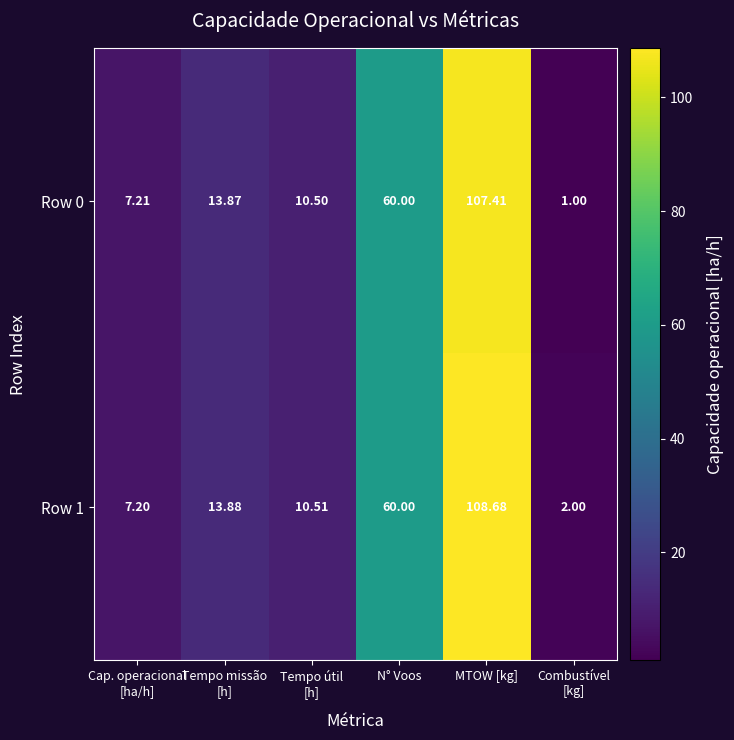

How many categories are shown in the chart?

6